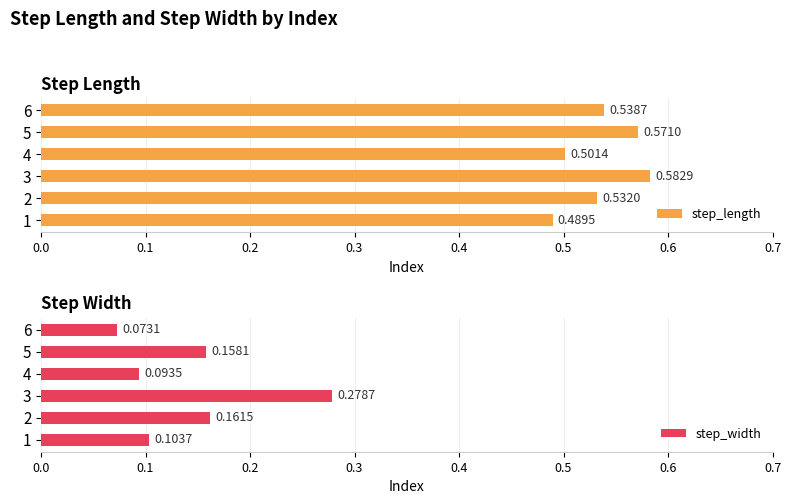

At which label does step_width reach its minimum?

6